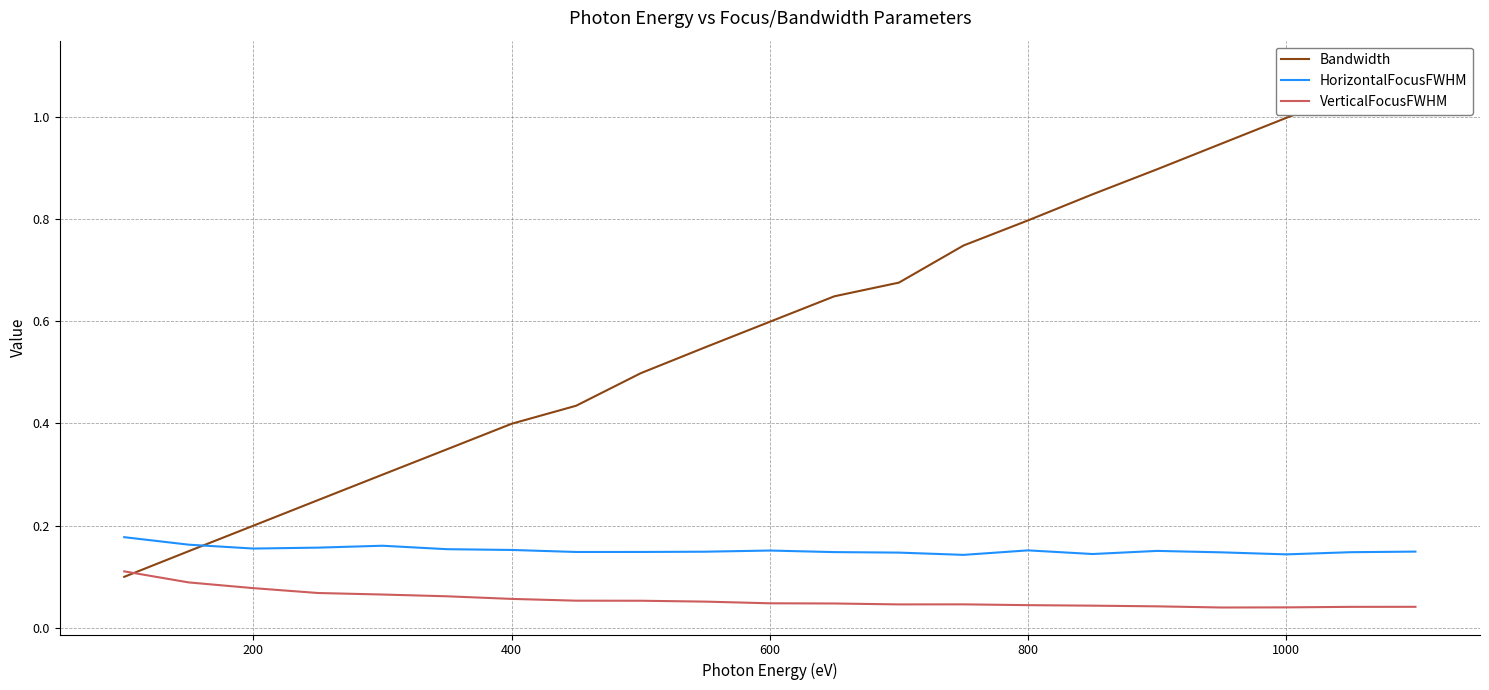

The HorizontalFocusFWHM series shows 0.3 at 800. True or false?

False